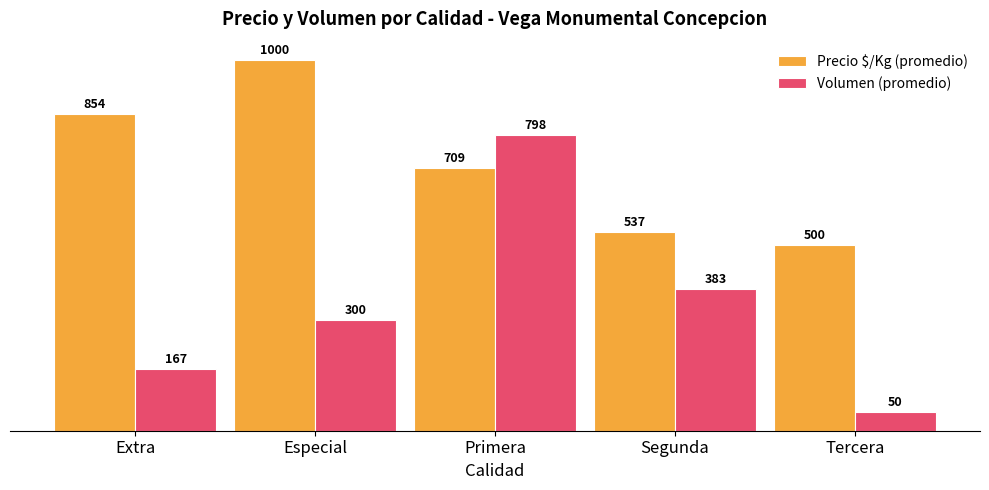

The value of Volumen (promedio) at Especial is 300.0. True or false?

True